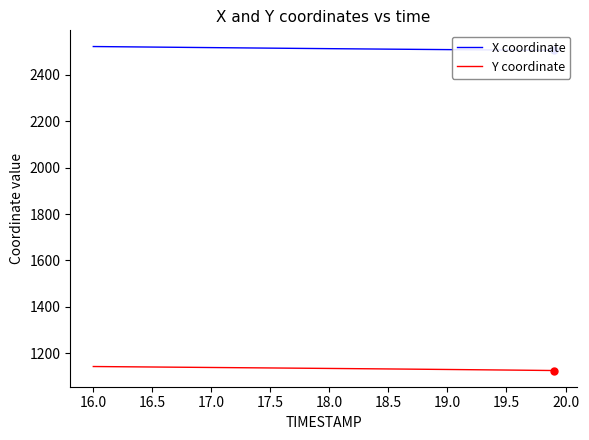

What is the minimum value for Y coordinate?

1125.4